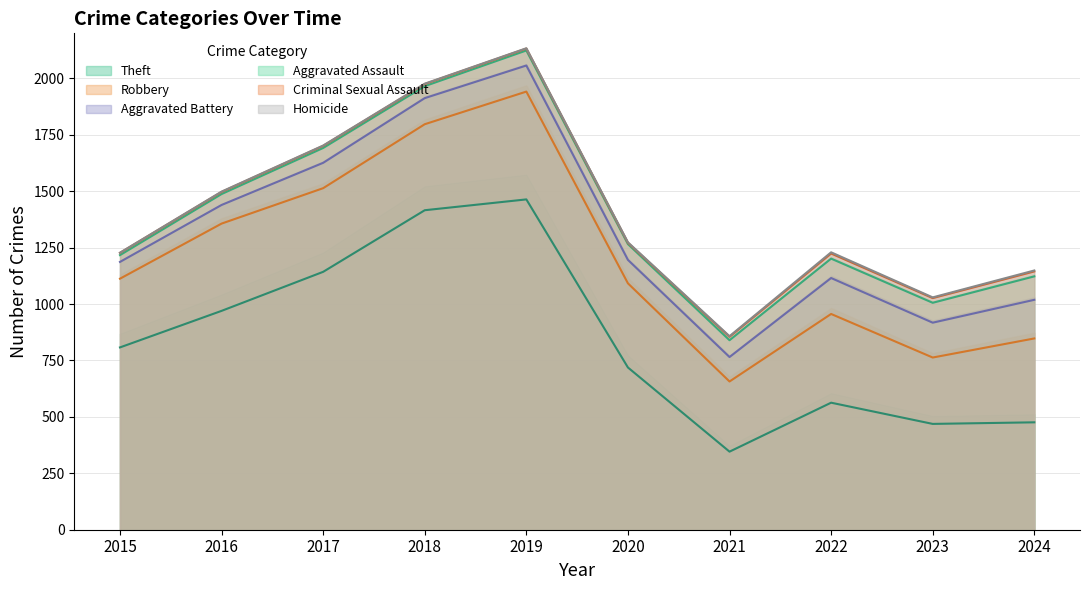

At which category is the sum across all series the highest?

2019